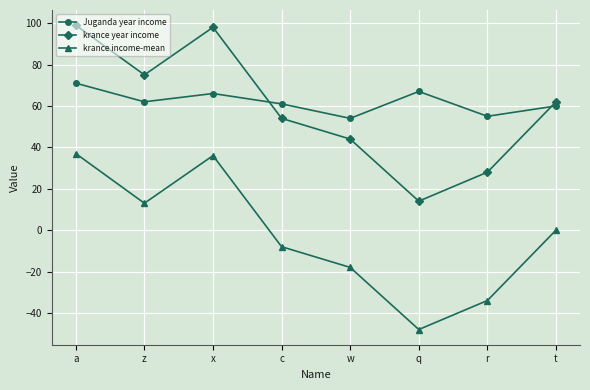

What is the difference between the second highest and minimum values in the krance year income series?

84